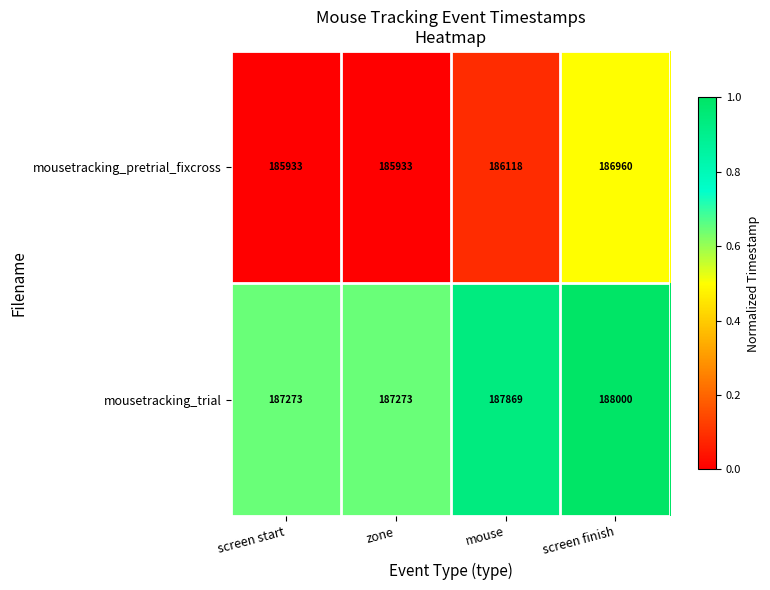

At which category is the sum across all series the highest?

screen finish